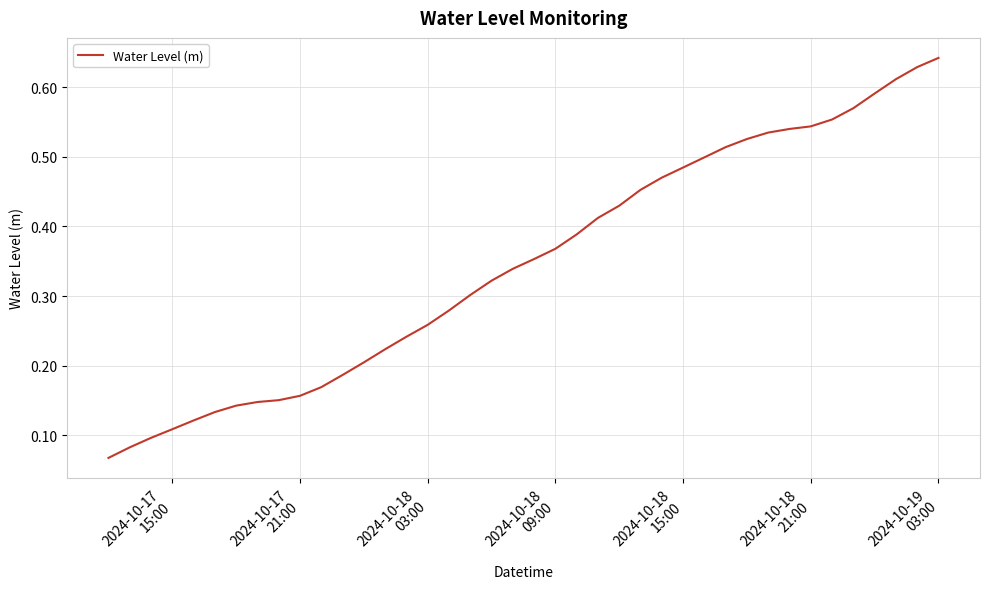

What is the difference between the maximum and minimum values?

0.6